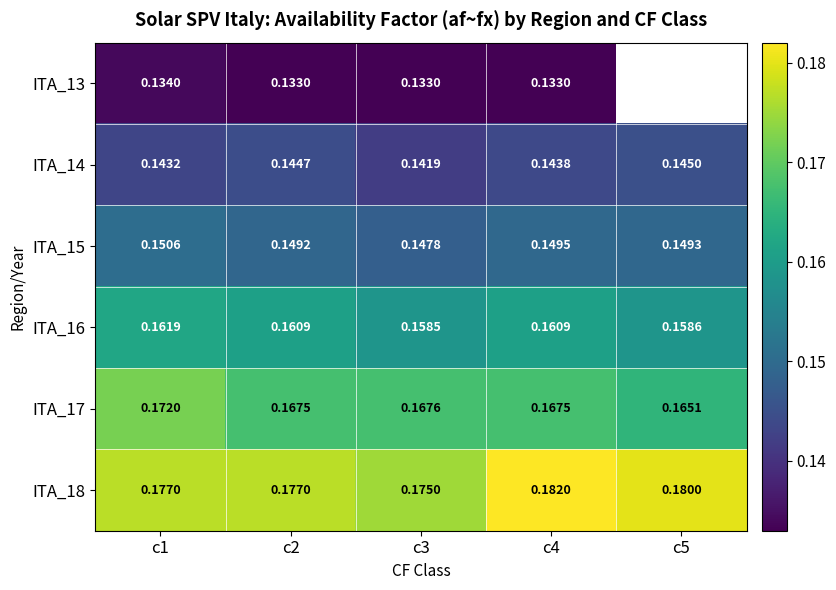

Which series has the largest total across all categories?

ITA_18